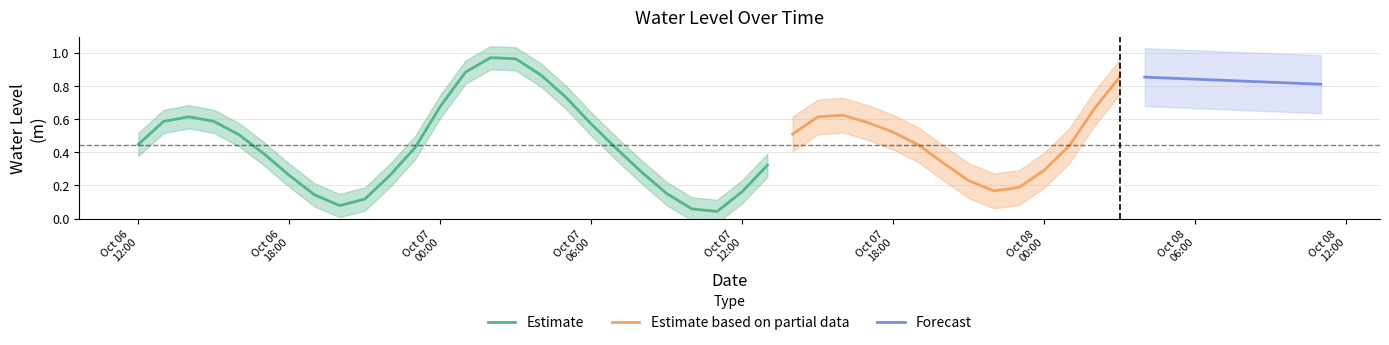

List the labels in order of value, smallest first.

2023-10-07 11:00:00, 2023-10-07 10:00:00, 2023-10-06 20:00:00, 2023-10-06 21:00:00, 2023-10-06 19:00:00, 2023-10-07 09:00:00, 2023-10-07 12:00:00, 2023-10-07 22:00:00, 2023-10-07 23:00:00, 2023-10-07 21:00:00, 2023-10-06 18:00:00, 2023-10-06 22:00:00, 2023-10-07 08:00:00, 2023-10-08 00:00:00, 2023-10-07 13:00:00, 2023-10-07 20:00:00, 2023-10-06 17:00:00, 2023-10-07 07:00:00, 2023-10-06 23:00:00, 2023-10-08 01:00:00, 2023-10-07 19:00:00, 2023-10-06 12:00:00, 2023-10-06 16:00:00, 2023-10-07 14:00:00, 2023-10-07 18:00:00, 2023-10-07 06:00:00, 2023-10-07 17:00:00, 2023-10-06 13:00:00, 2023-10-06 15:00:00, 2023-10-07 15:00:00, 2023-10-06 14:00:00, 2023-10-07 16:00:00, 2023-10-08 02:00:00, 2023-10-07 00:00:00, 2023-10-07 05:00:00, 2023-10-08 03:00:00, 2023-10-07 04:00:00, 2023-10-07 01:00:00, 2023-10-07 03:00:00, 2023-10-07 02:00:00